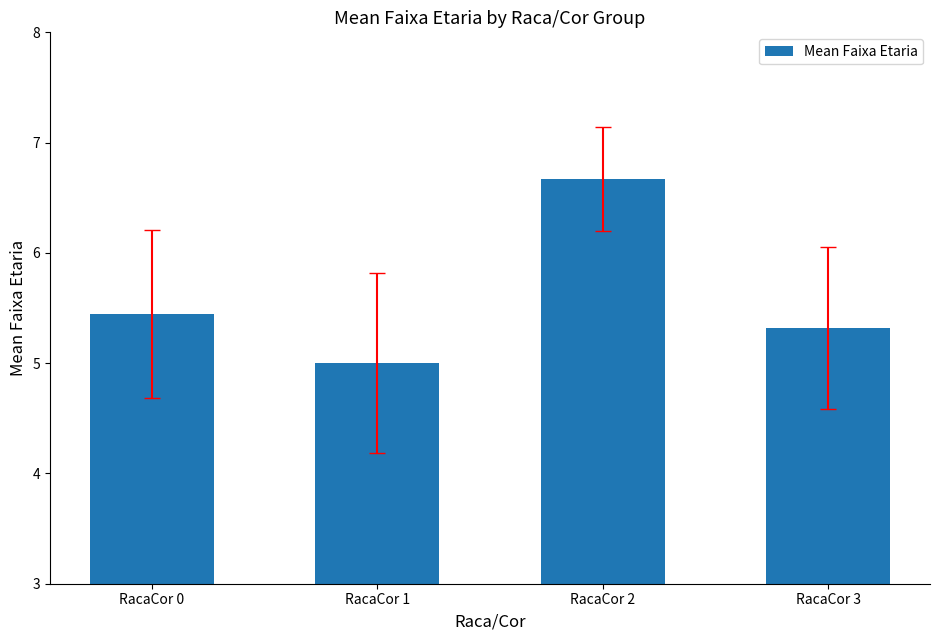

List the labels in order of value, smallest first.

RacaCor 1, RacaCor 3, RacaCor 0, RacaCor 2